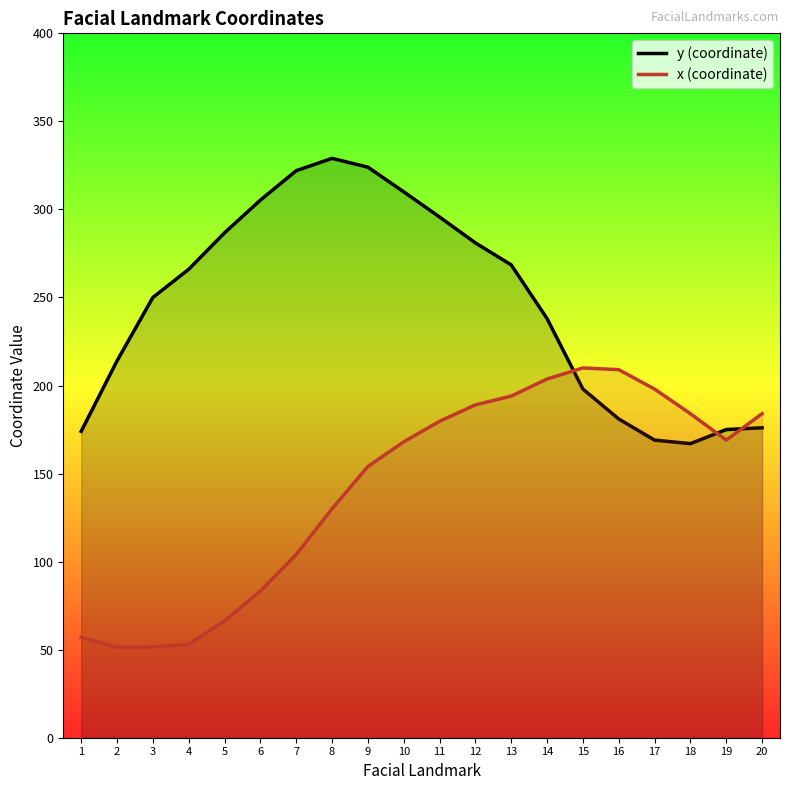

How many intersections are there between x (coordinate) and y (coordinate)?

3